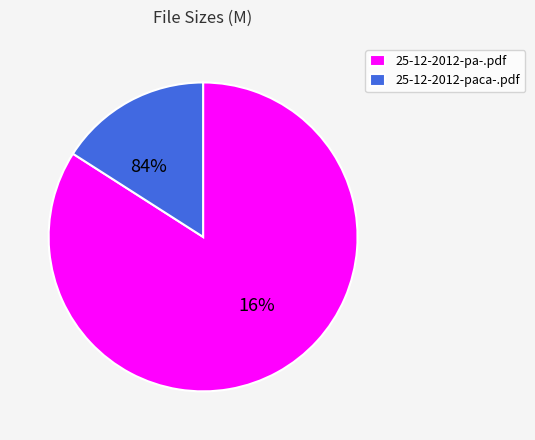

Which category accounts for the majority?

25-12-2012-pa-.pdf